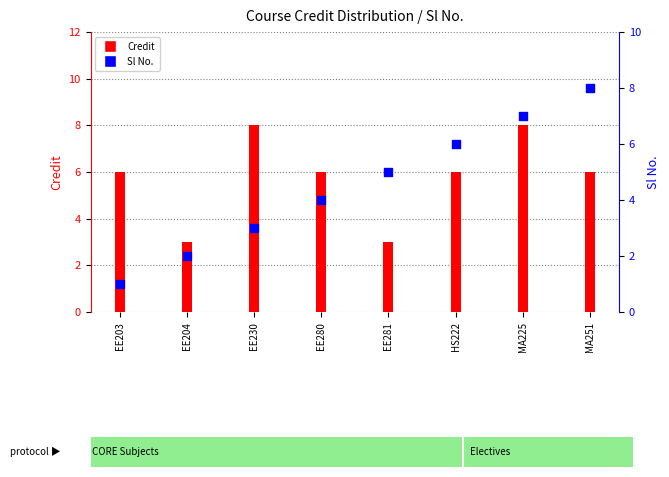

What are all the series names shown in the legend?

Credit, Sl No.